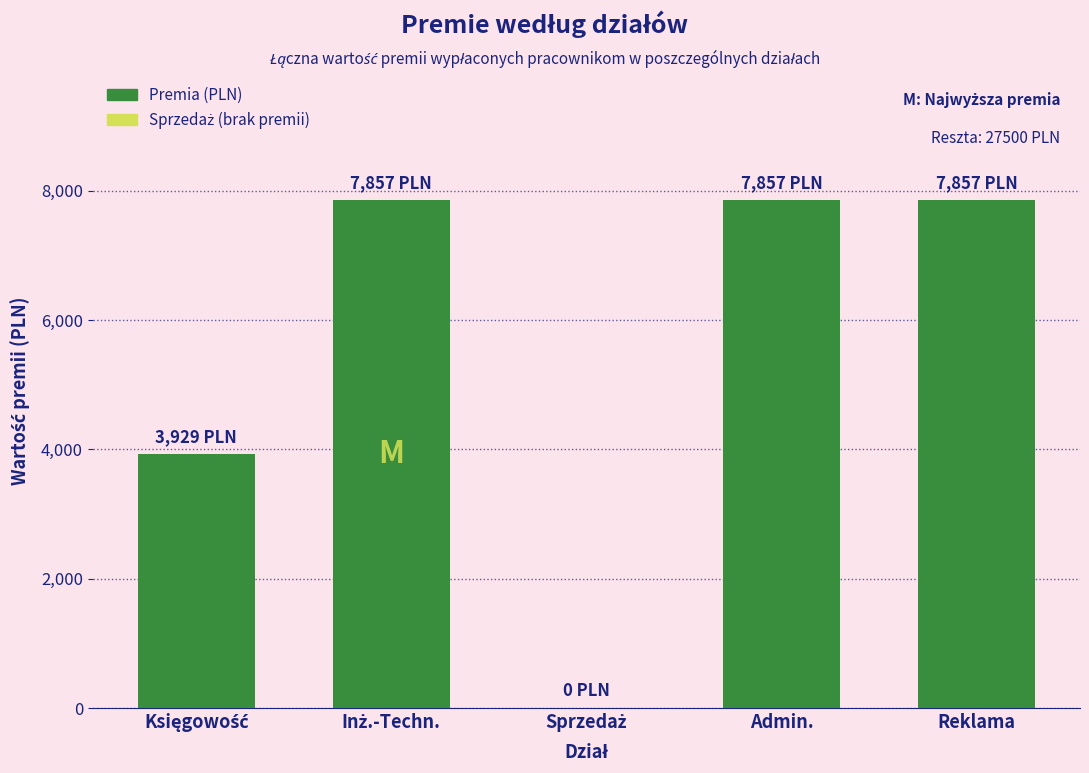

True or false: the data shows 7857.1 at Reklama.

True